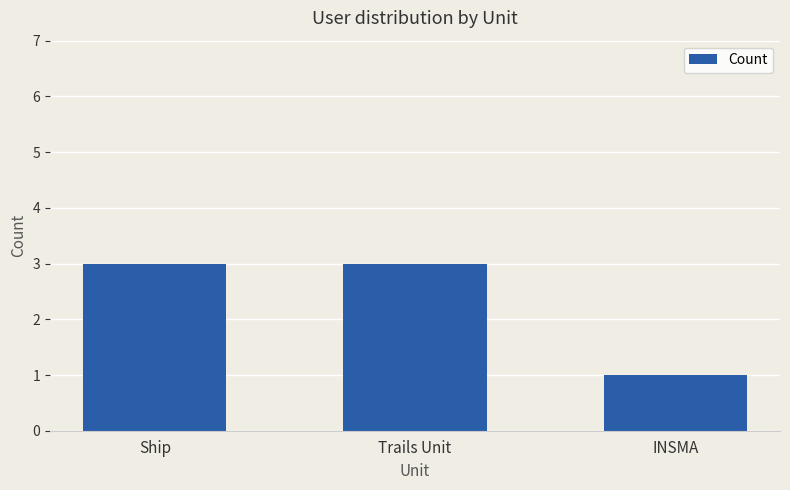

Which has a higher value, Ship or INSMA?

Ship